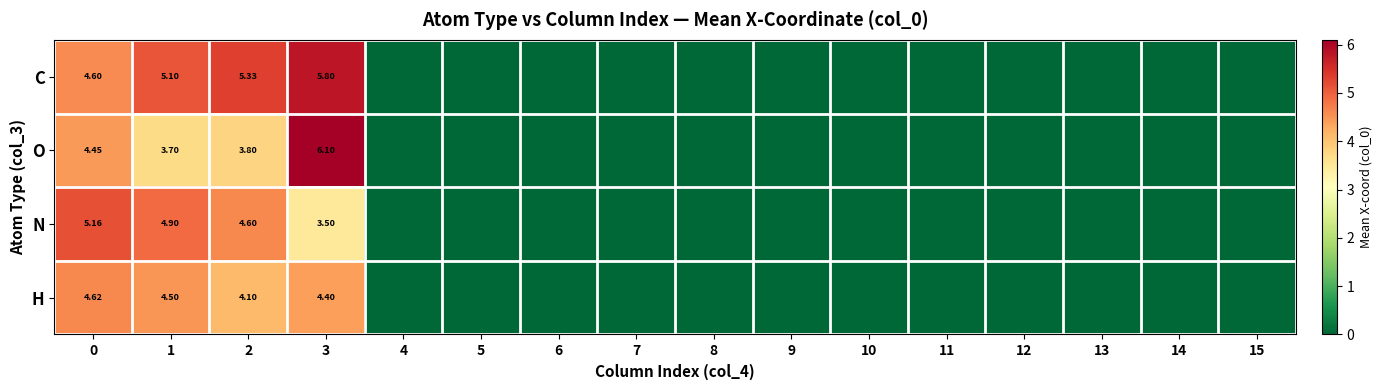

What is the difference between the row_3 values at 1 and 5?

4.5